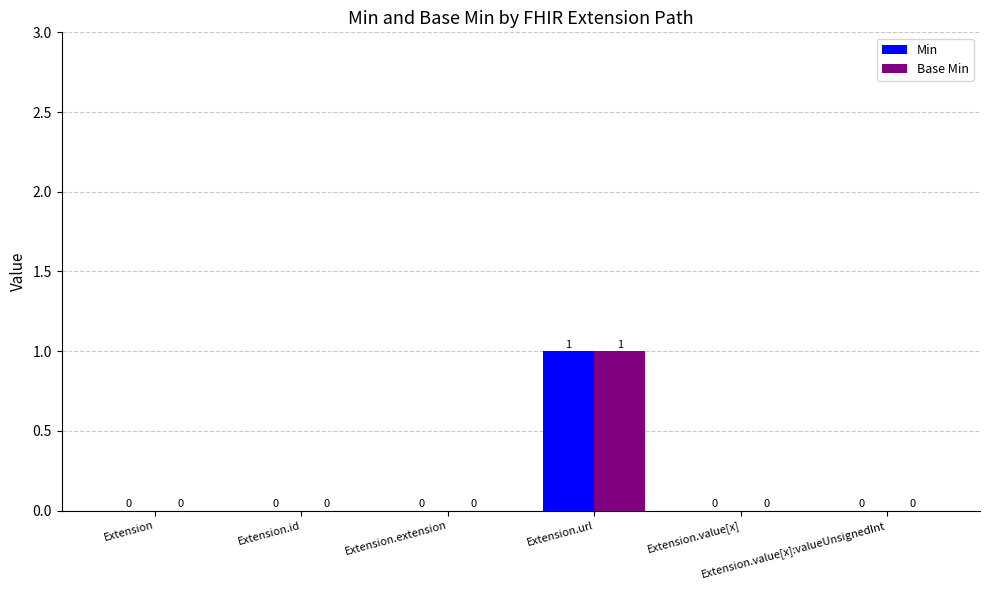

What are all the series names shown in the legend?

Min, Base Min